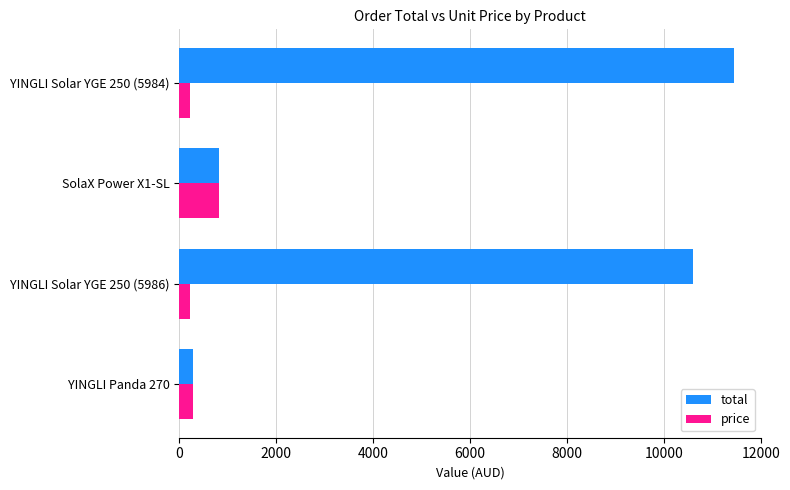

What is the difference between the maximum and minimum values in the total series?

11151.9